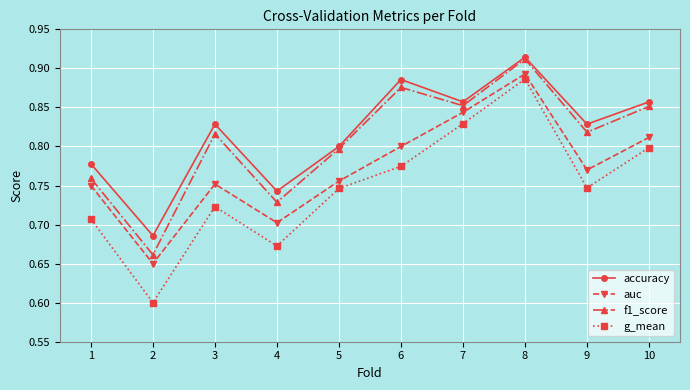

At which label is accuracy closest to 0?

2